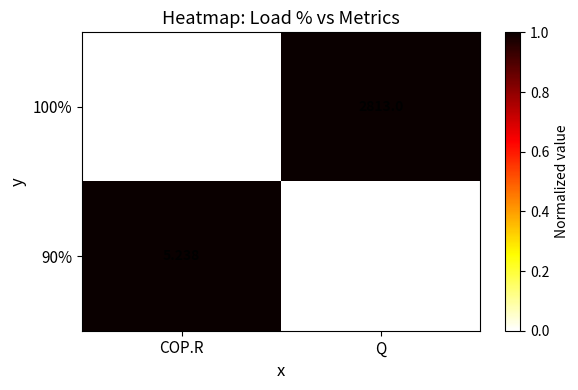

At which label is 90% closest to 1268?

COP.R